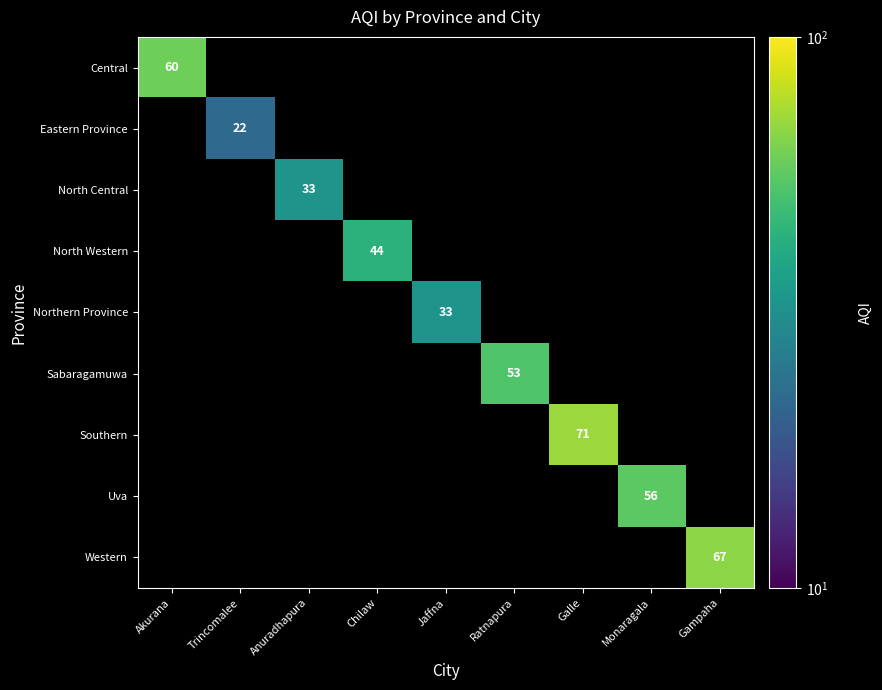

True or false: Uva has a value of 0.6 at Ratnapura.

False